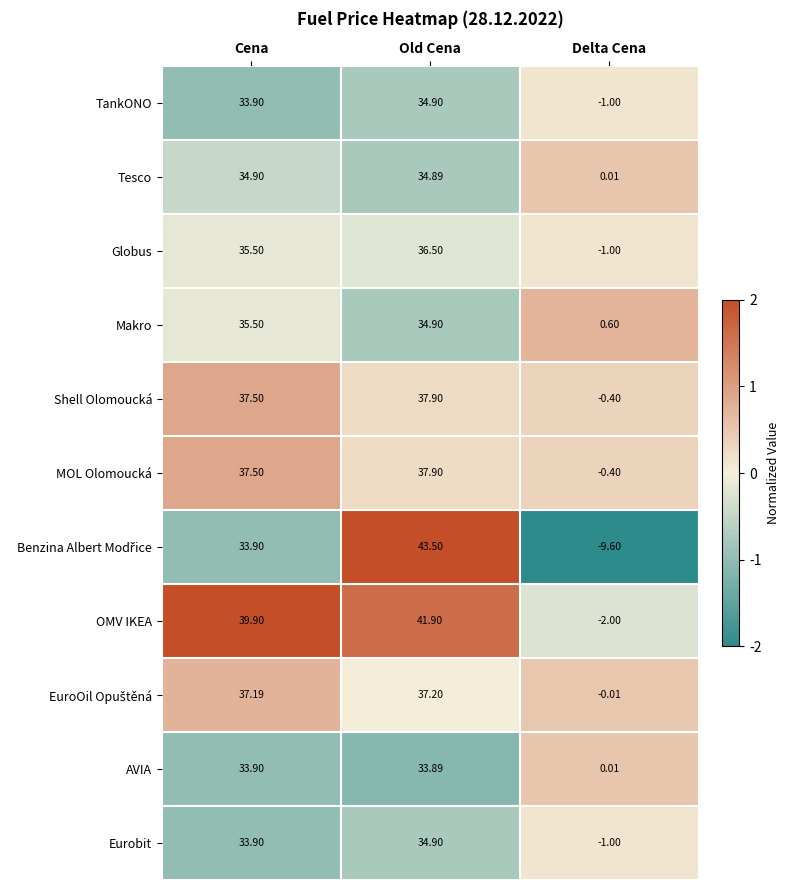

Rank the categories by Eurobit value from highest to lowest.

Old Cena, Cena, Delta Cena